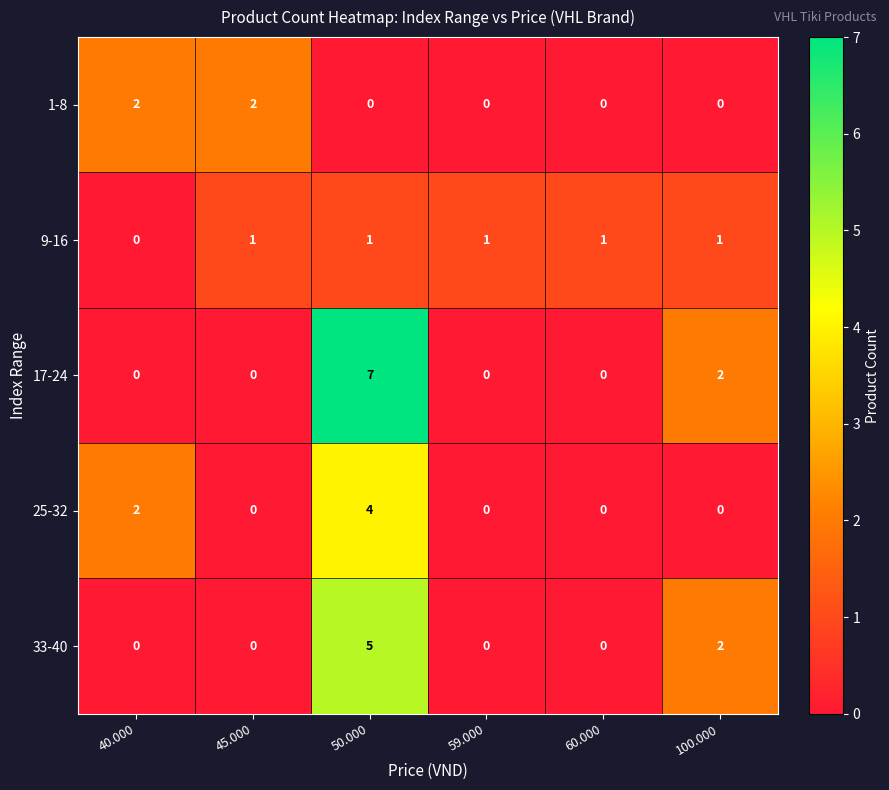

List the series in order of their overall mean, lowest first.

1-8, 9-16, 25-32, 33-40, 17-24